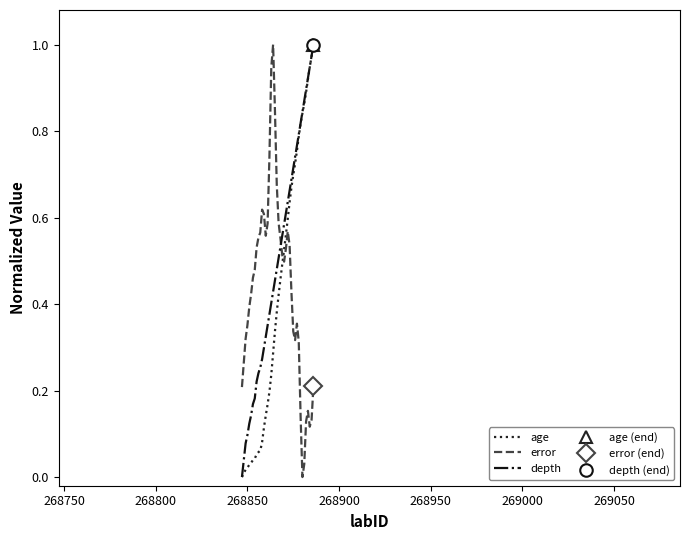

How many intersections are there between age and error?

1